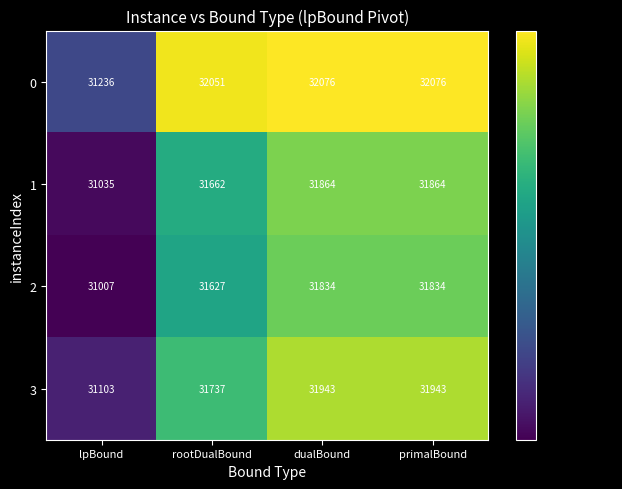

What is the total value across all series at lpBound?

124381